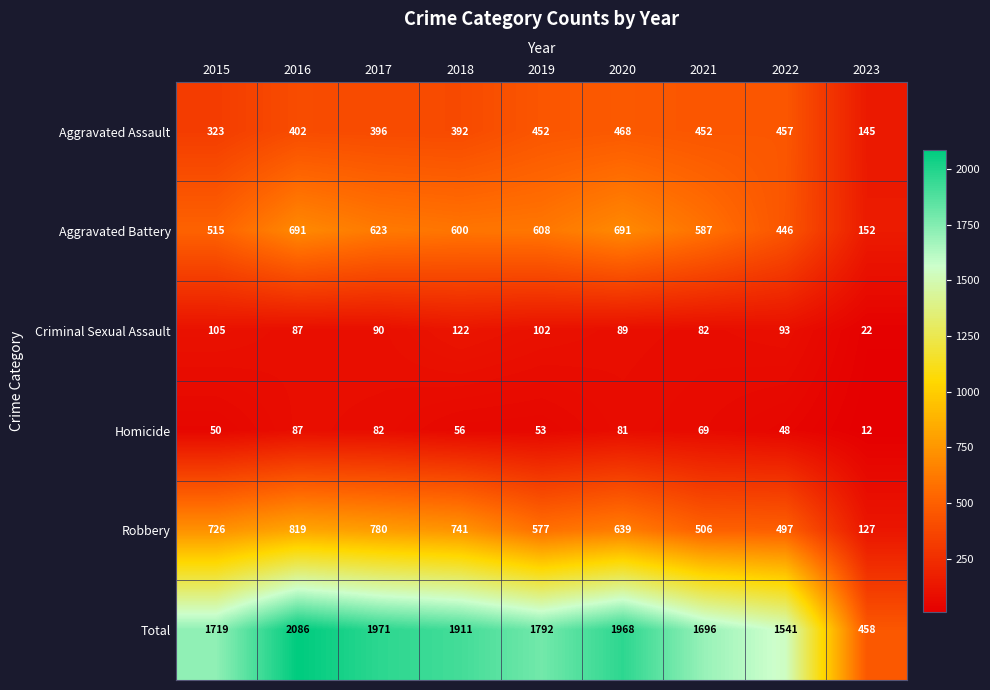

List the series in order of their peak value, lowest first.

Homicide, Criminal Sexual Assault, Aggravated Assault, Aggravated Battery, Robbery, Total